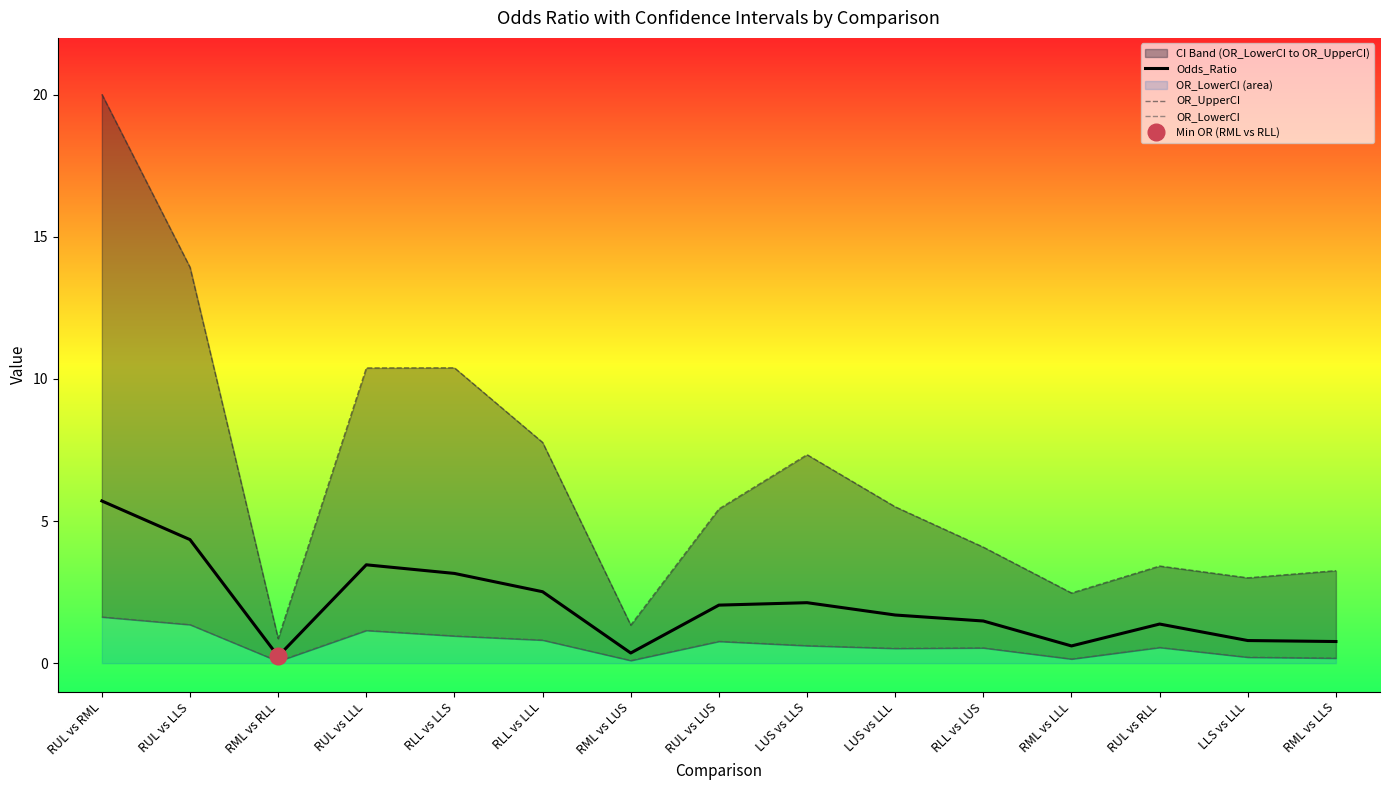

List the labels in order of Odds_Ratio value, largest first.

RUL vs RML, RUL vs LLS, RUL vs LLL, RLL vs LLS, RLL vs LLL, LUS vs LLS, RUL vs LUS, LUS vs LLL, RLL vs LUS, RUL vs RLL, LLS vs LLL, RML vs LLS, RML vs LLL, RML vs LUS, RML vs RLL